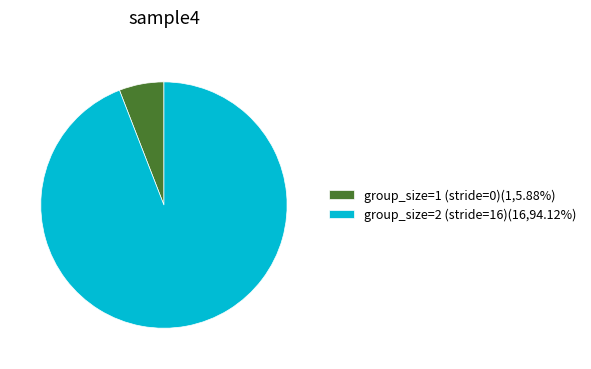

How many segments does this pie chart have?

2